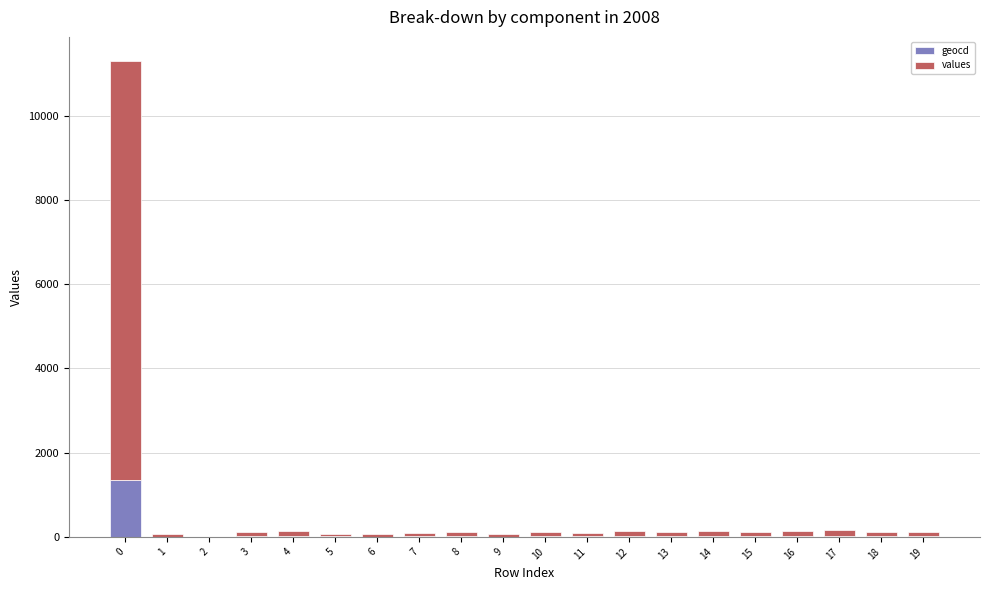

What is the maximum value for geocd?

1357